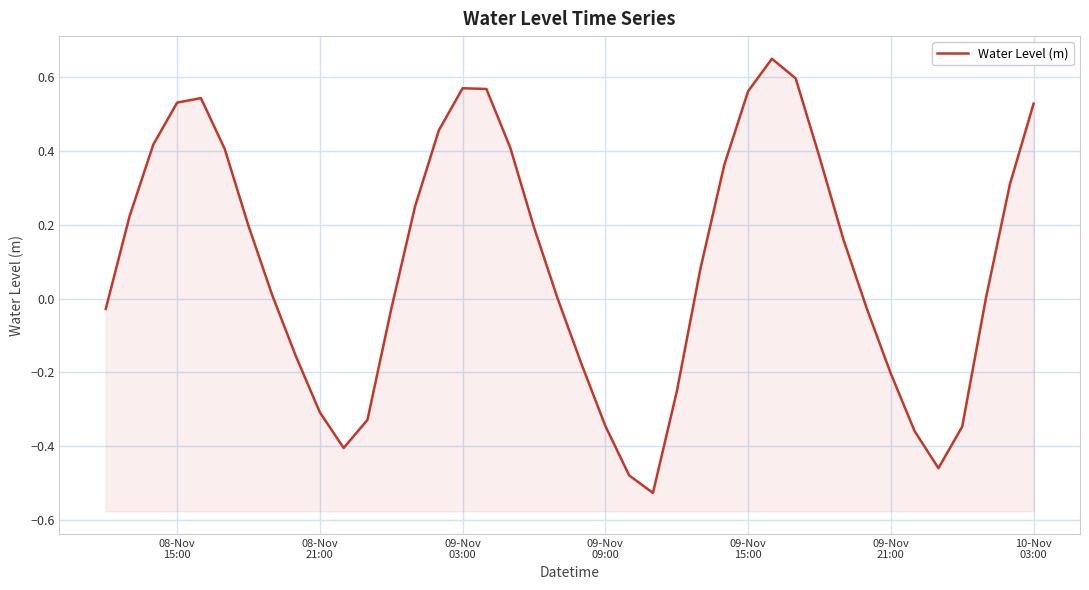

Reading left to right, transcribe all the data shown in this chart.

-0.0	0.2	0.4	0.5	0.5	0.4	0.2	0.0	-0.2	-0.3	-0.4	-0.3	-0.0	0.2	0.5	0.6	0.6	0.4	0.2	-0.0	-0.2	-0.3	-0.5	-0.5	-0.3	0.1	0.4	0.6	0.7	0.6	0.4	0.2	-0.0	-0.2	-0.4	-0.5	-0.3	0.0	0.3	0.5